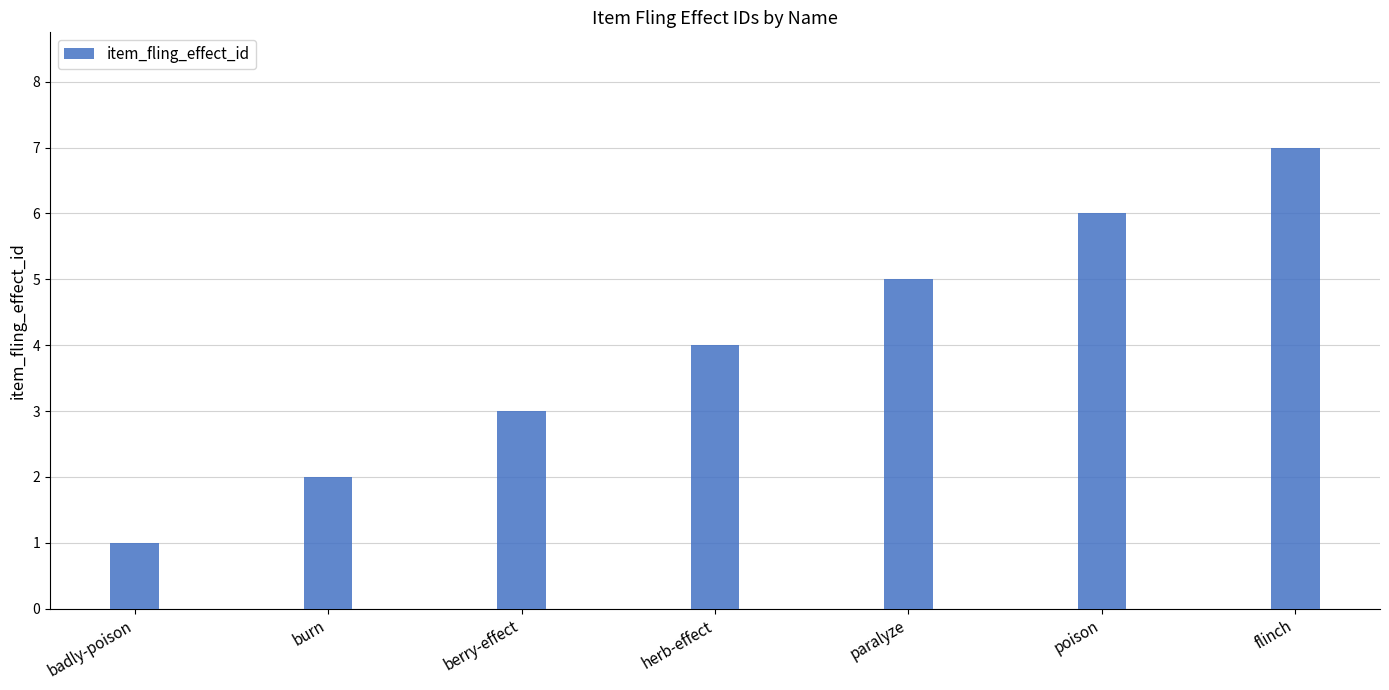

What is the greatest value displayed?

7